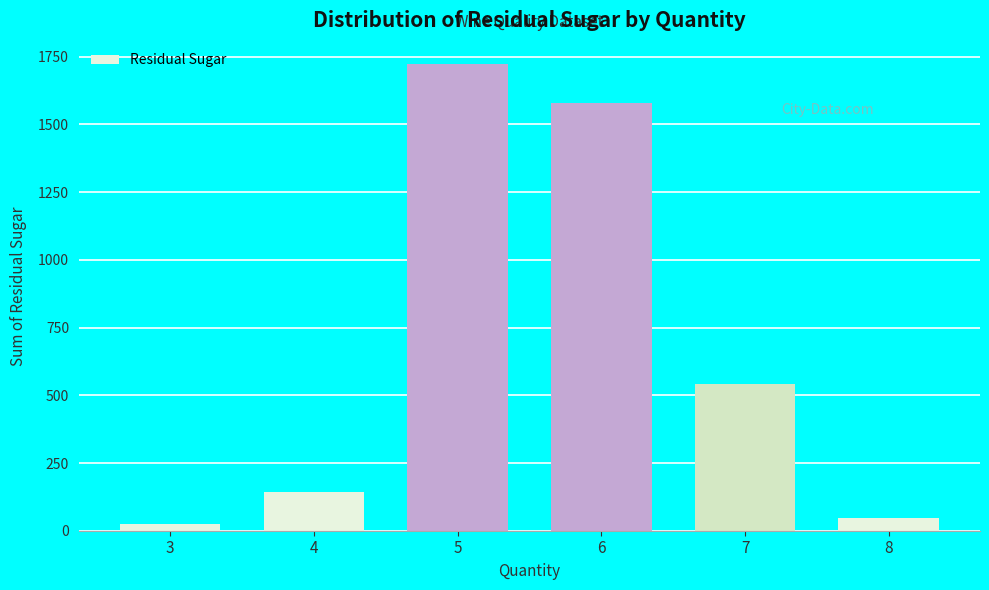

Reading right to left, extract all data points from this chart.

46.4	541.4	1580.5	1722.2	142.8	26.4